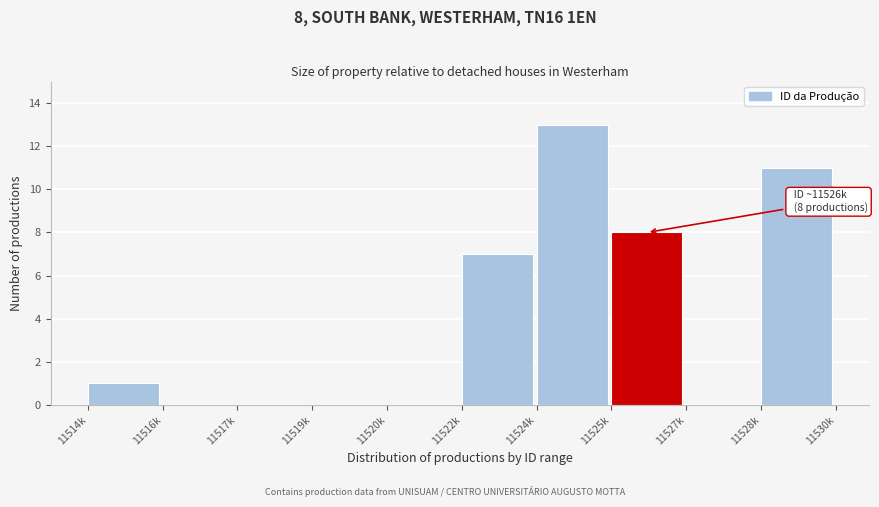

Reading left to right, transcribe all the data shown in this chart.

11514k=1	11516k=0	11517k=0	11519k=0	11520k=0	11522k=7	11524k=13	11525k=8	11527k=0	11528k=11